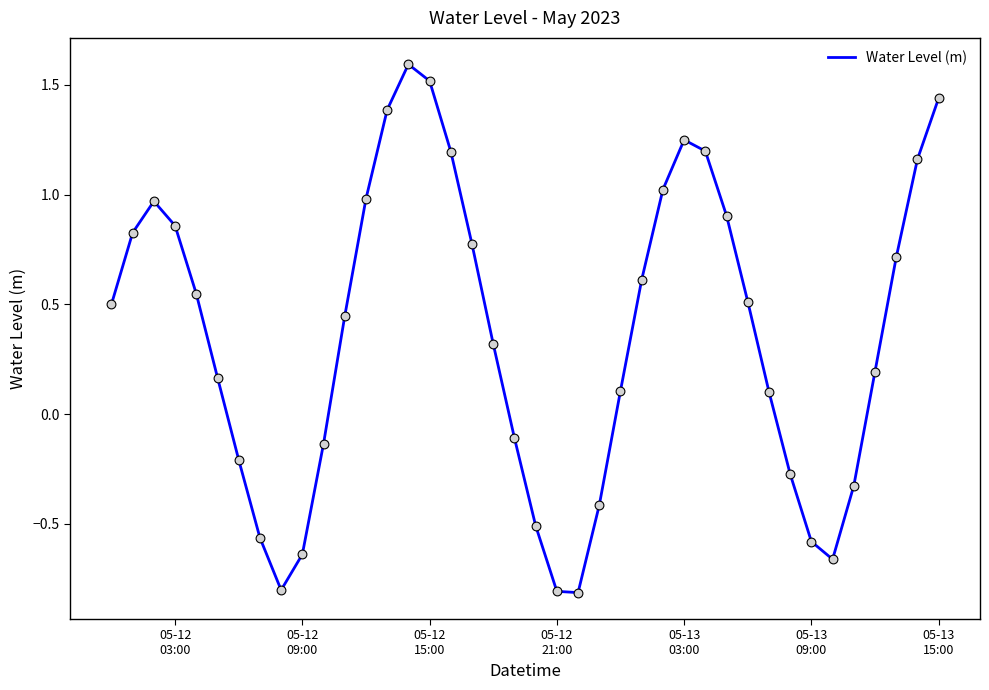

What is the maximum value shown in the chart?

1.6